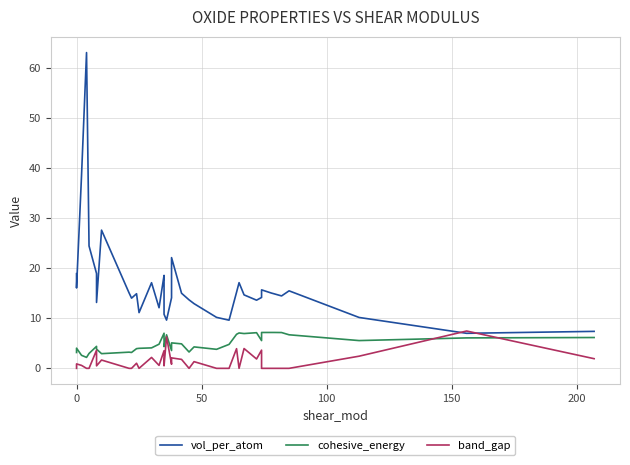

Rank the series at 0 from lowest to highest value.

band_gap, cohesive_energy, vol_per_atom